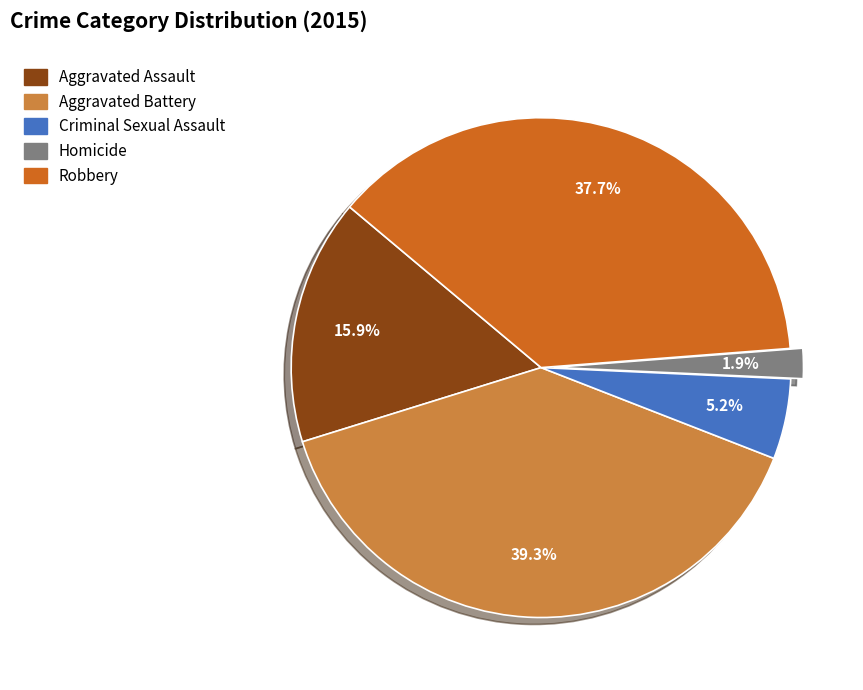

Approximately how many times larger is the value at Aggravated Assault compared to Aggravated Battery?

0.4